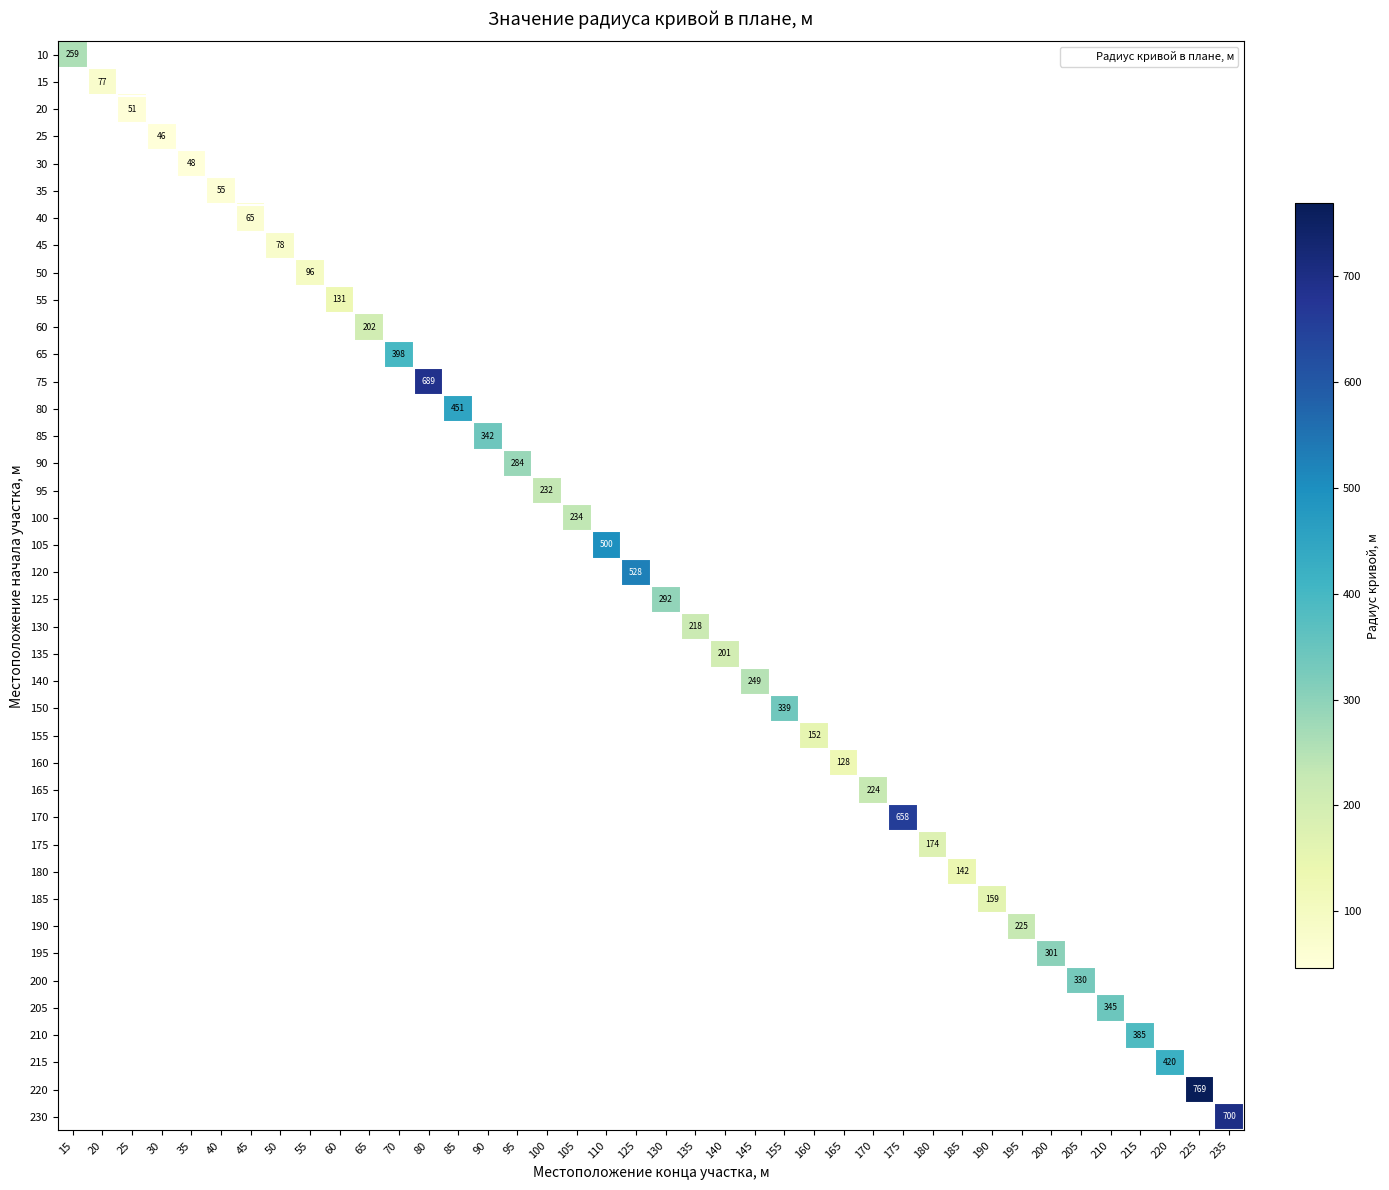

The row_30 series shows 142.0 at 185. True or false?

True